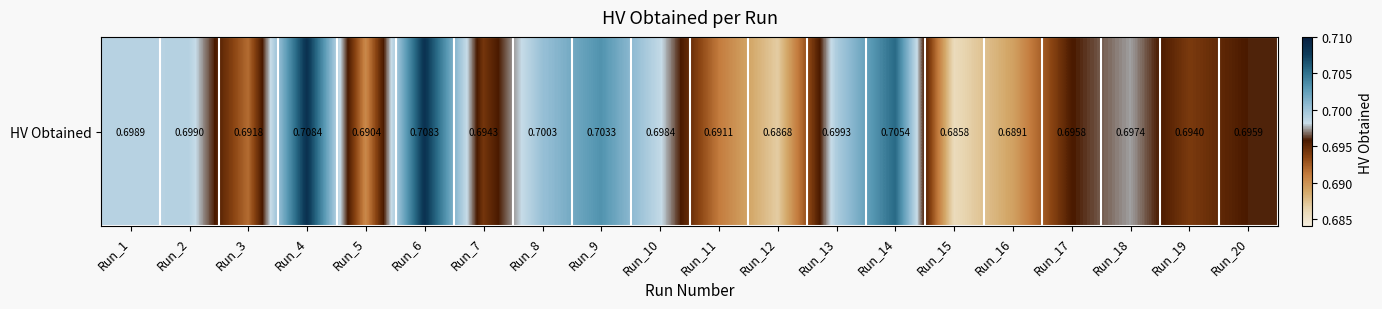

What is the maximum value shown in the chart?

0.7